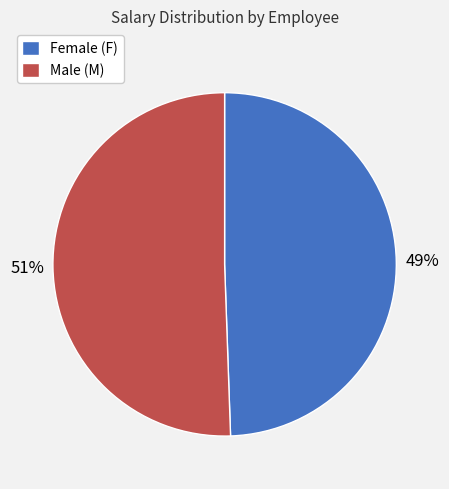

Count the number of slices in the pie.

2